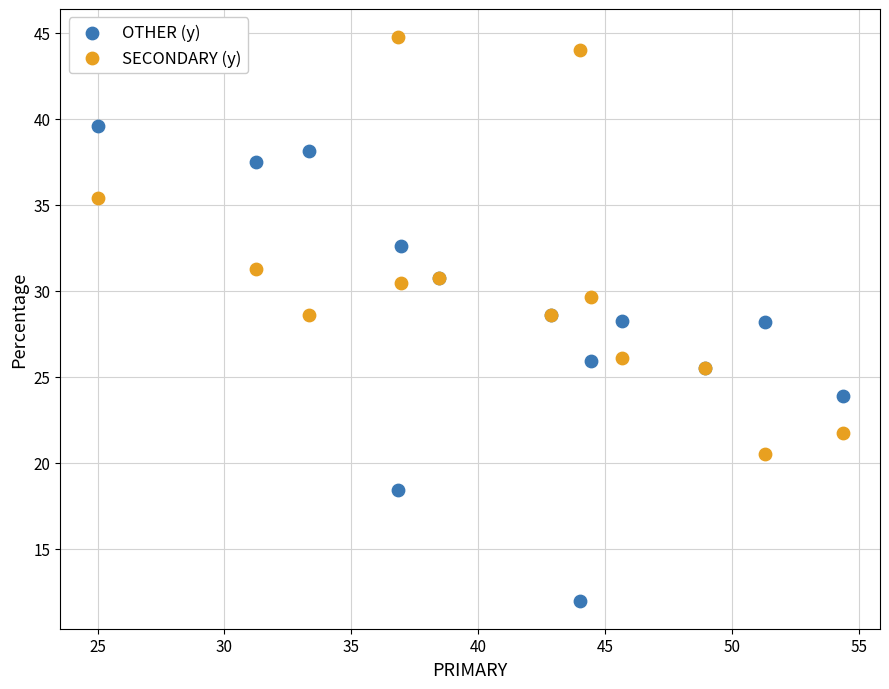

What are all the series names shown in the legend?

OTHER (y), SECONDARY (y)